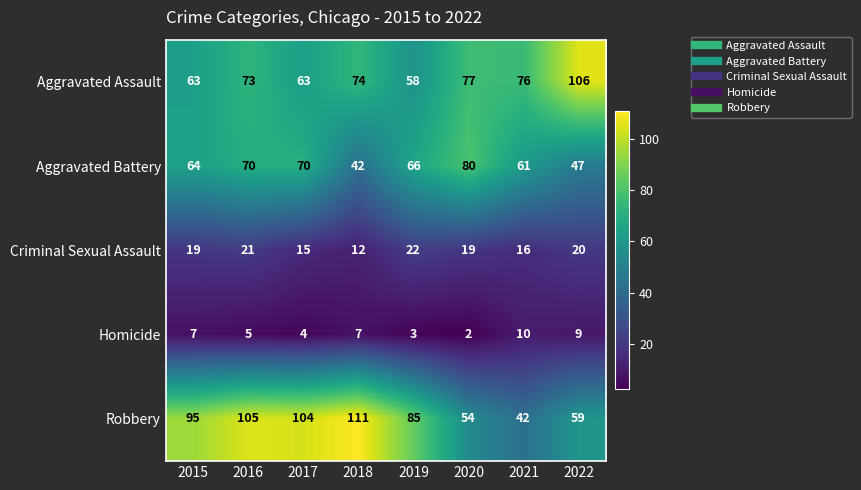

What is the approximate value of Aggravated Battery at 2016?

70